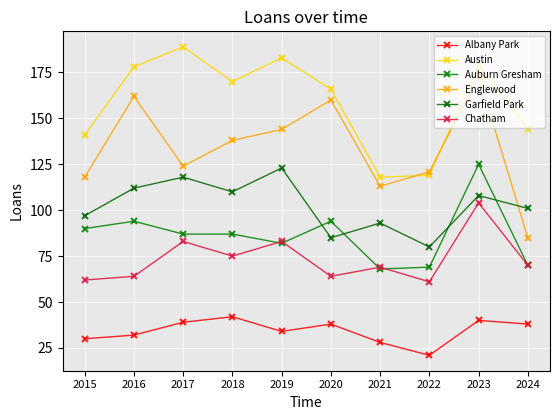

What is the sum of the Garfield Park values at 2019 and 2015?

220